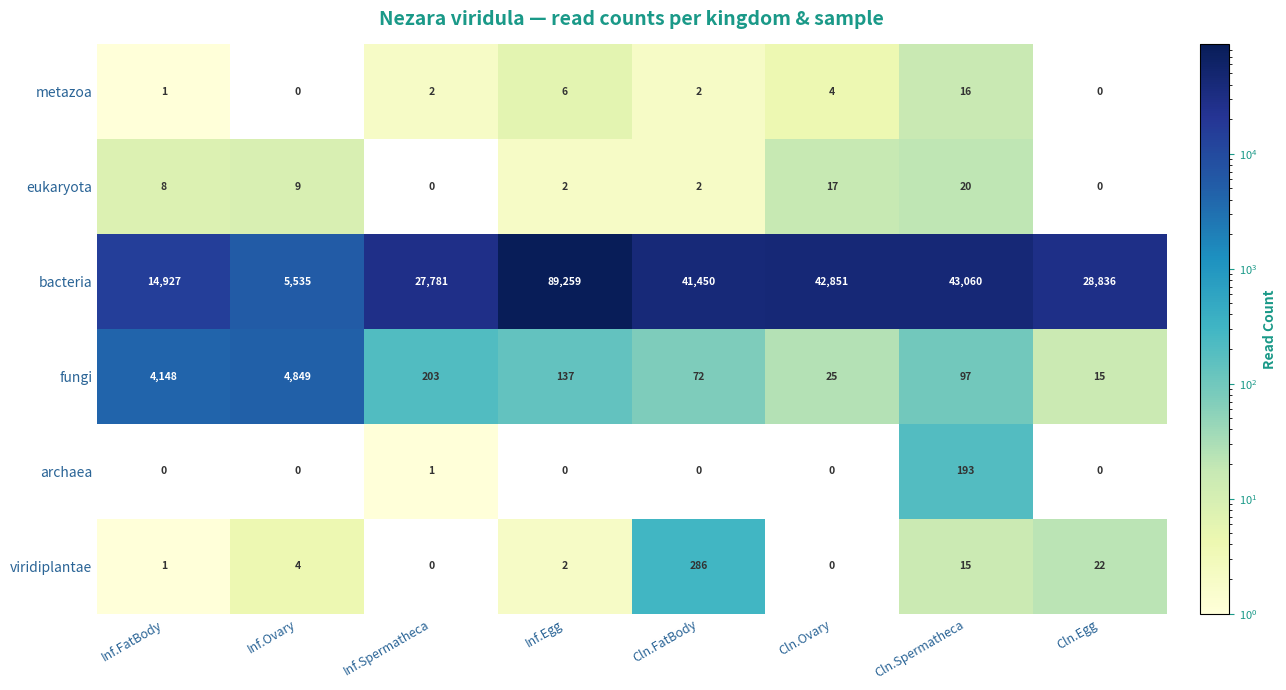

Which series has the largest total across all categories?

bacteria